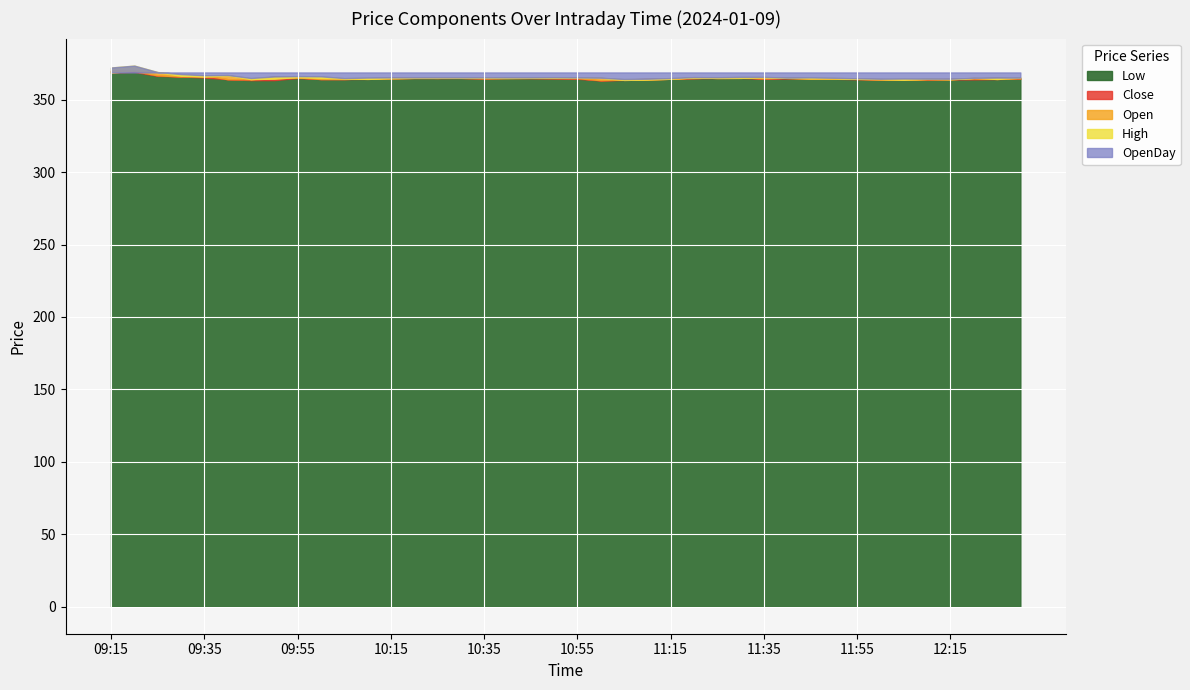

What value does the Close series have at 11:55?

364.5